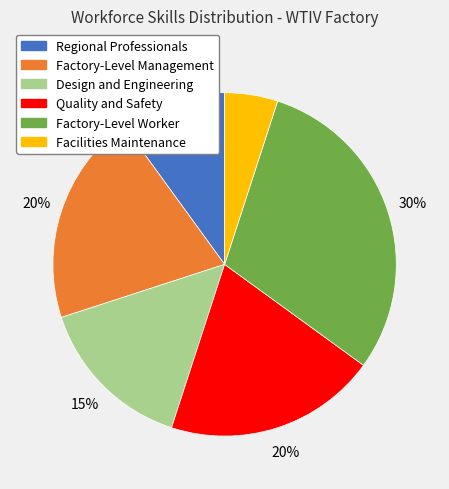

Do Factory-Level Worker and Design and Engineering together represent more than half of the pie?

No